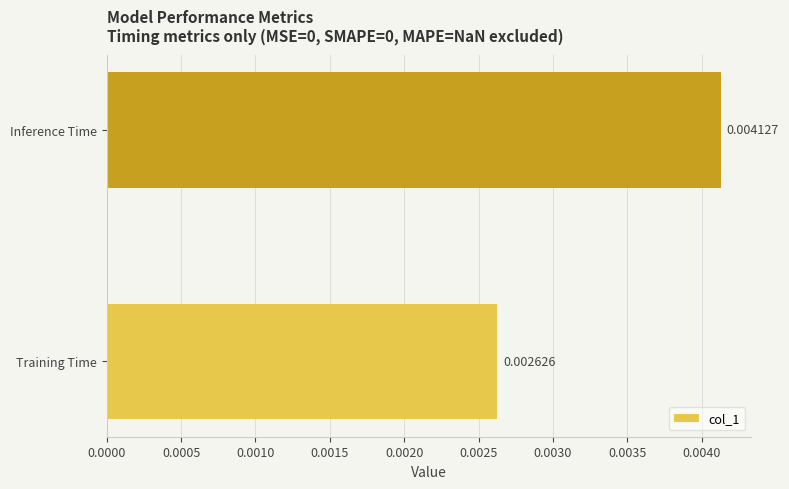

At which category does the chart reach its minimum across all series?

Training Time